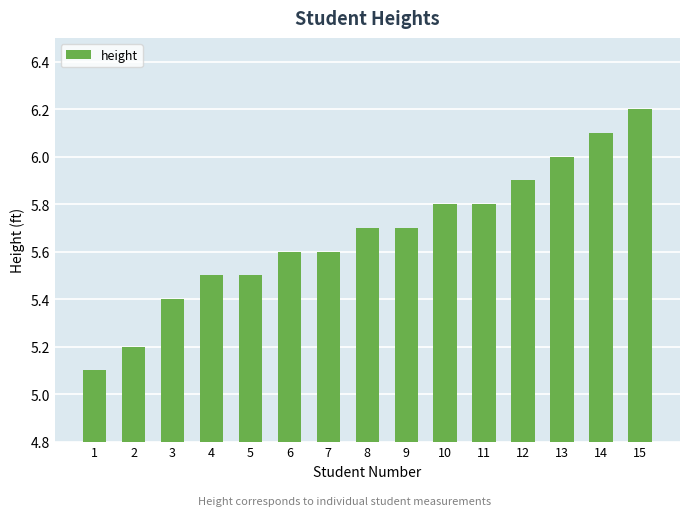

Is it true that the value at 8 is 2.8?

False